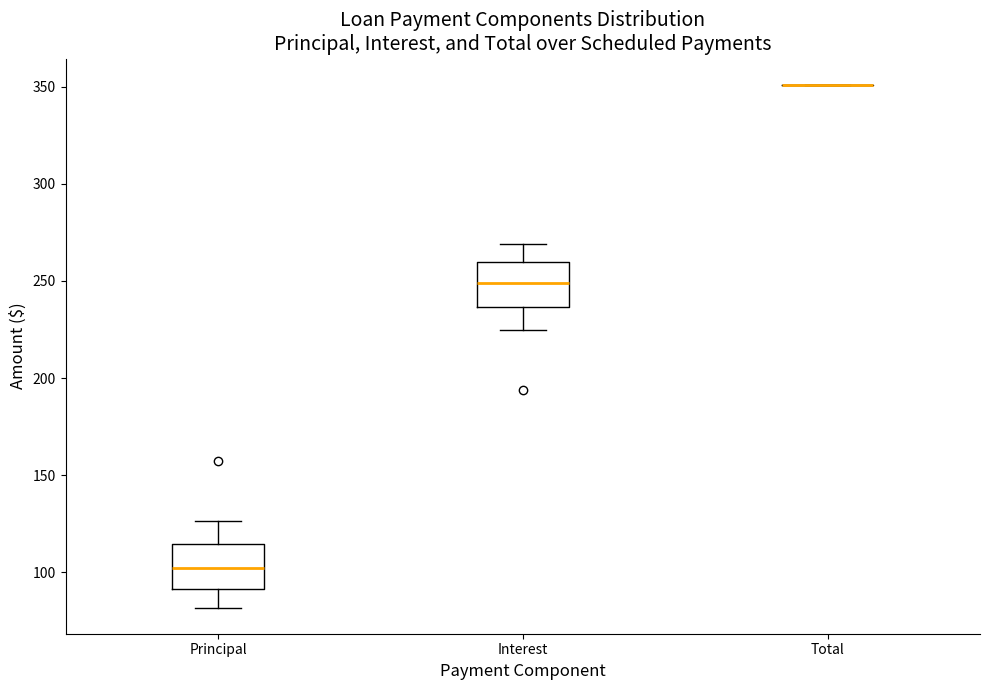

Reading left to right, read every box against the y-axis: the position of its median line, the range the box covers, and the ends of its whiskers. The values are not printed on the chart, so give them approximately, as read against the axis.

Principal: median 100, box 90 to 115, whiskers 80 to 125
Interest: median 250, box 235 to 260, whiskers 225 to 270
Total: box collapsed to a line at 350, whiskers 350 to 350